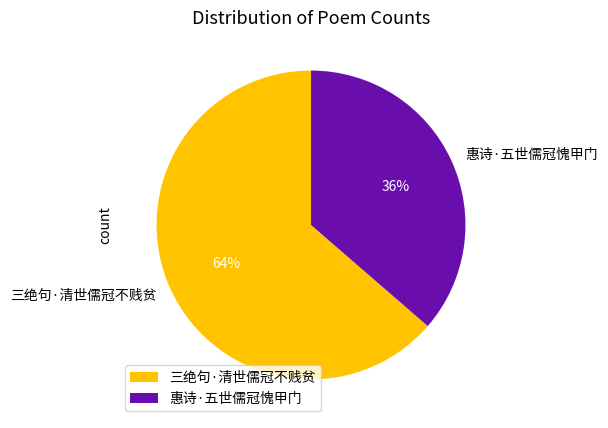

Is the sum of 惠诗·五世儒冠愧甲门 and 三绝句·清世儒冠不贱贫 greater than half?

Yes